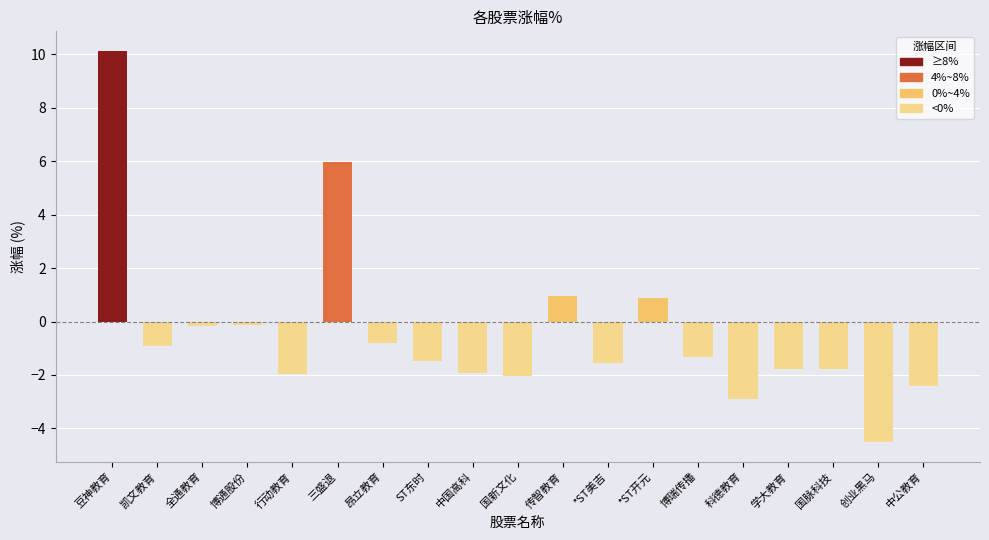

What is the minimum value shown in the chart?

-4.5